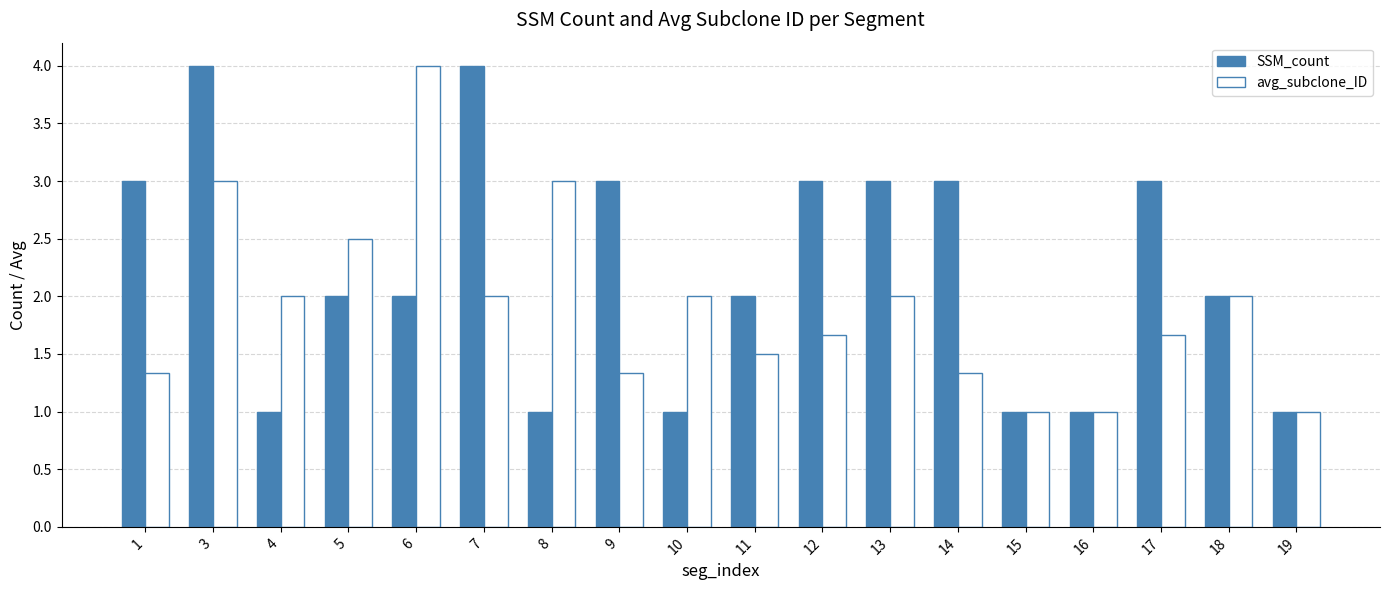

How many series are shown in this chart?

2